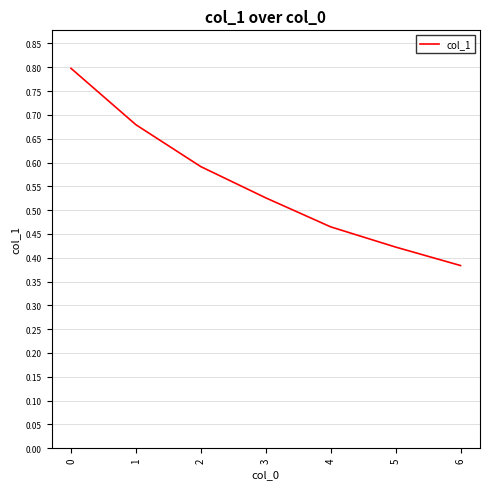

List the labels in order of value, largest first.

0, 1, 2, 3, 4, 5, 6